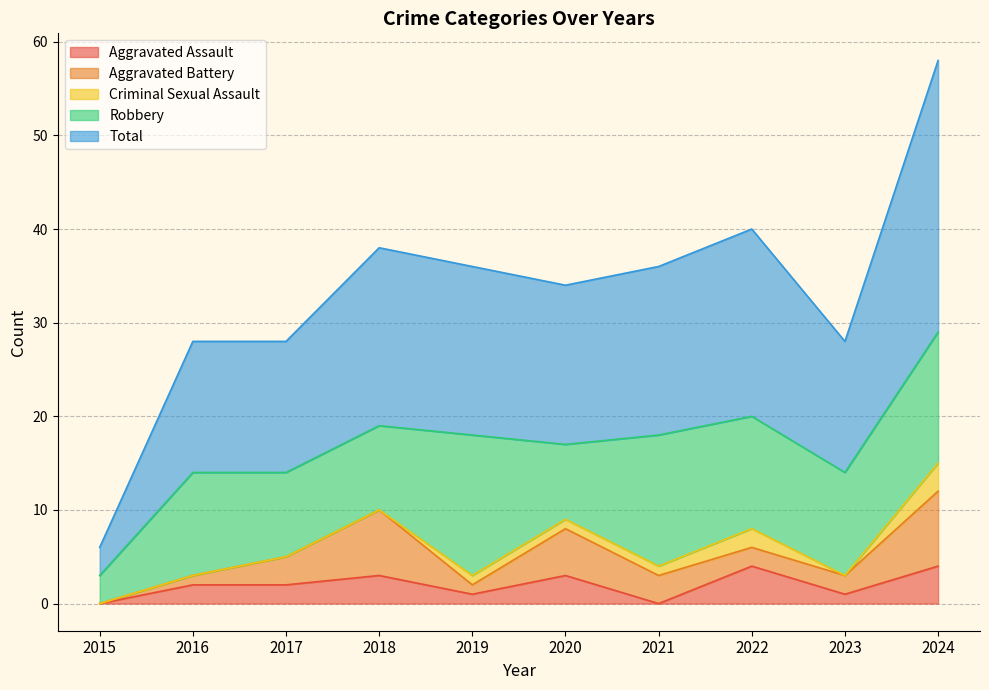

What is the difference between the maximum and minimum values in the Robbery series?

12